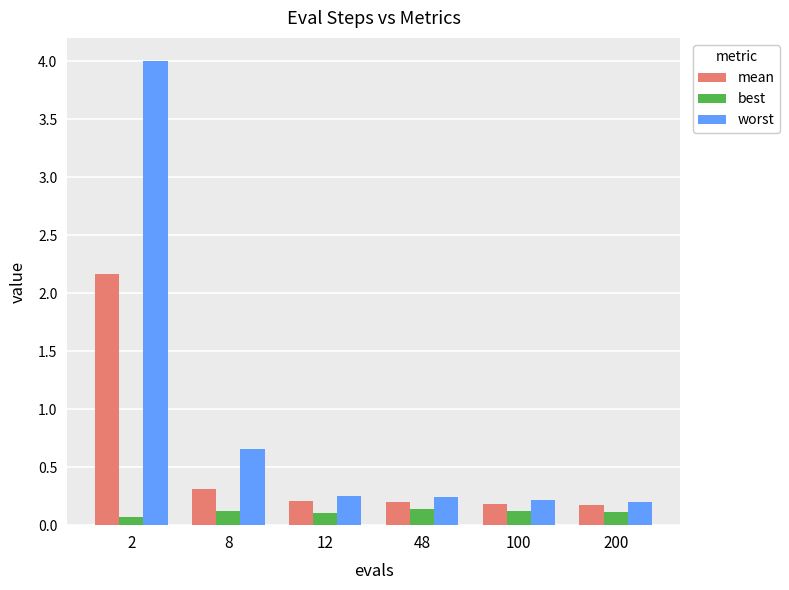

At which label is mean closest to 1?

8